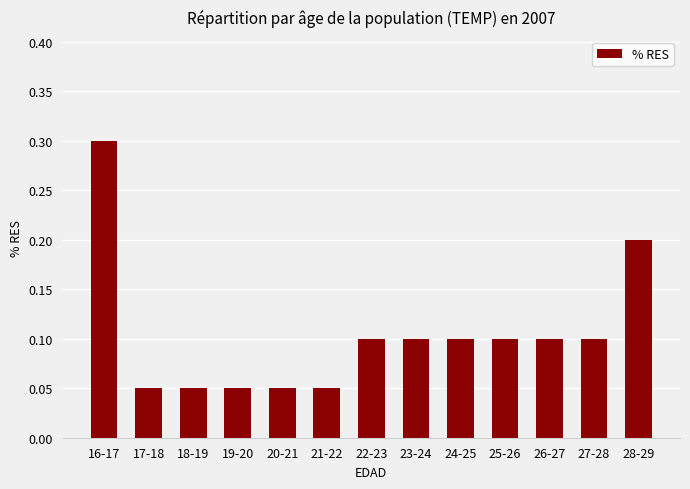

What is the label of the 6th bar from the left?

21-22